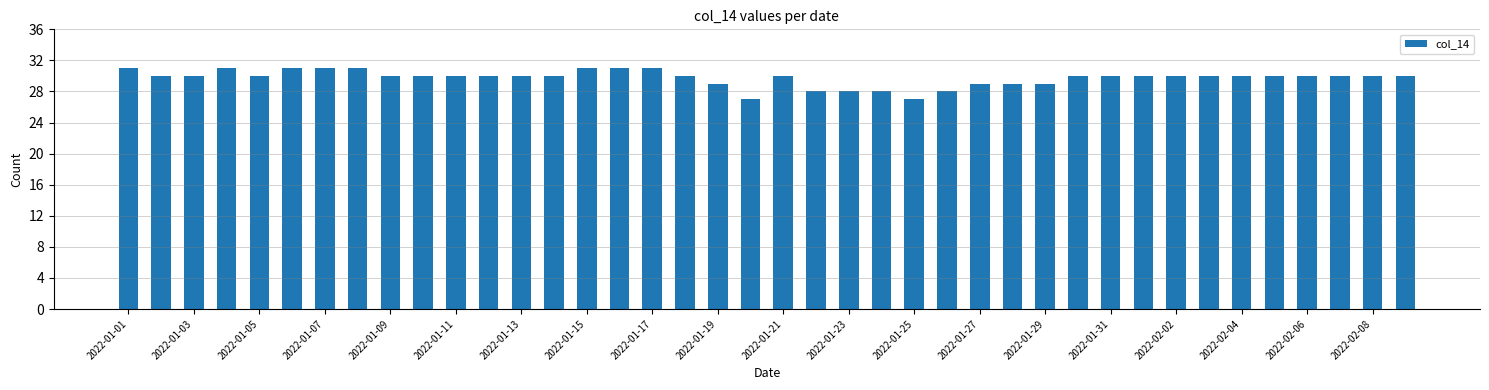

What is the minimum value shown in the chart?

27